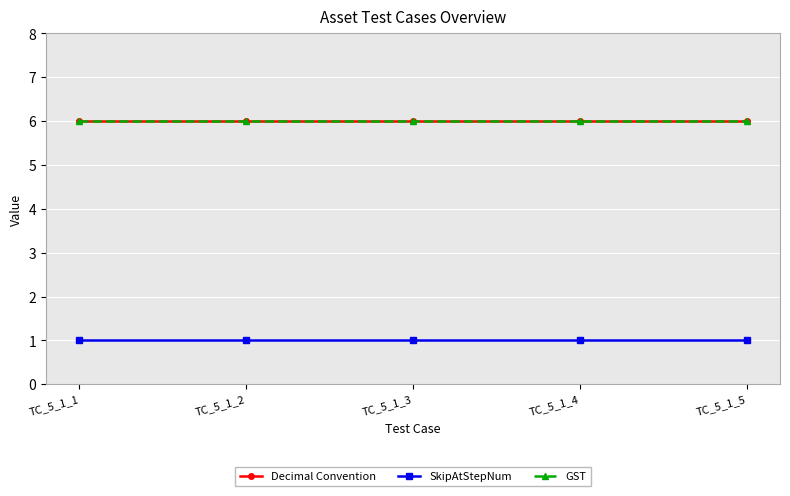

Is this an area chart (filled region under the line)?

No